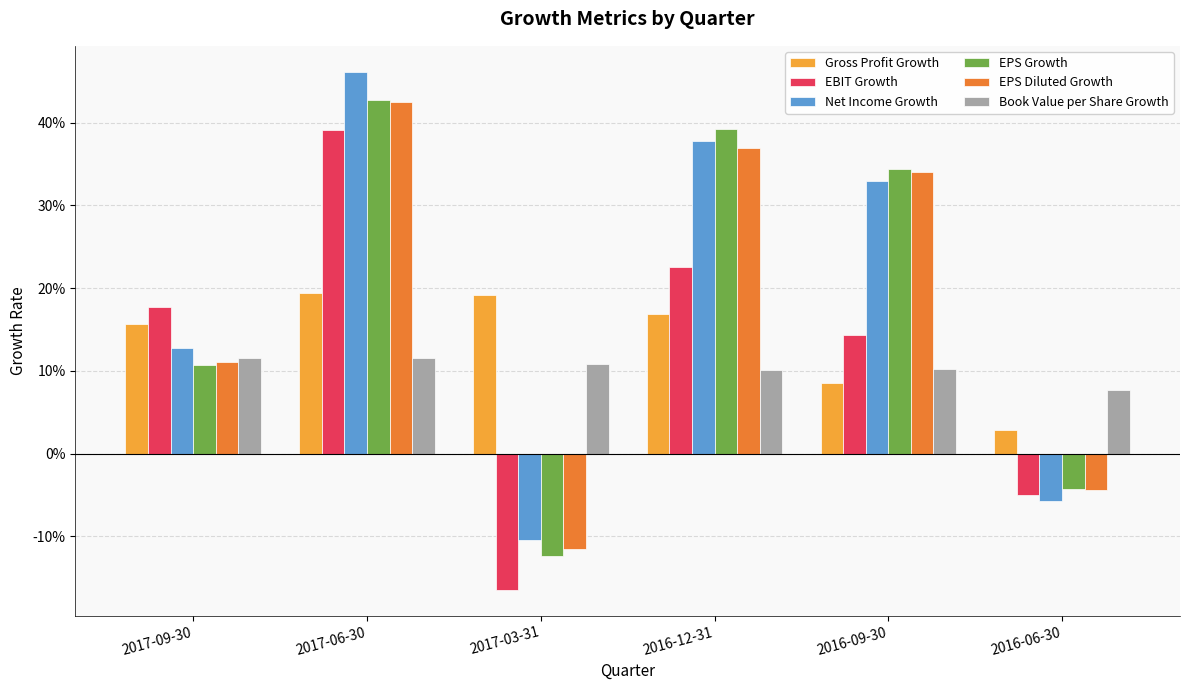

List the labels in order of EPS Diluted Growth value, largest first.

2017-06-30, 2016-12-31, 2016-09-30, 2017-09-30, 2016-06-30, 2017-03-31